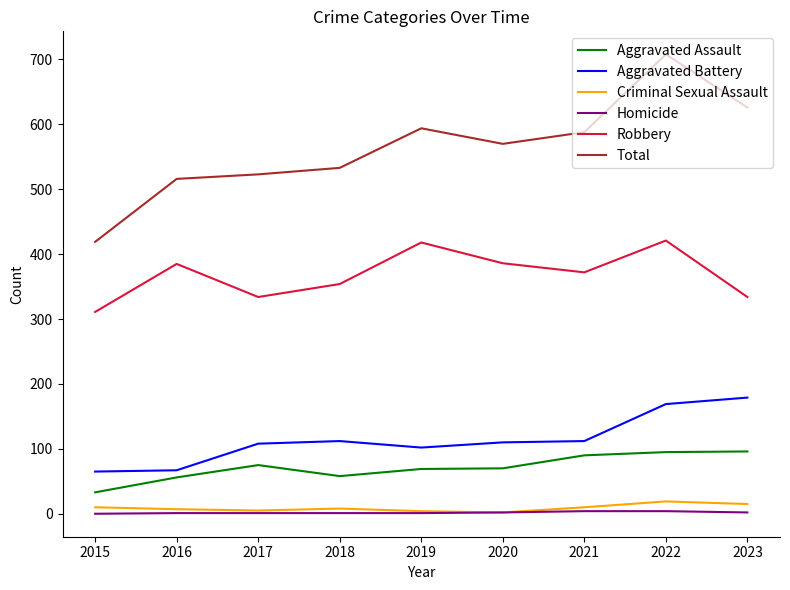

What is the sum of all Aggravated Assault values?

642